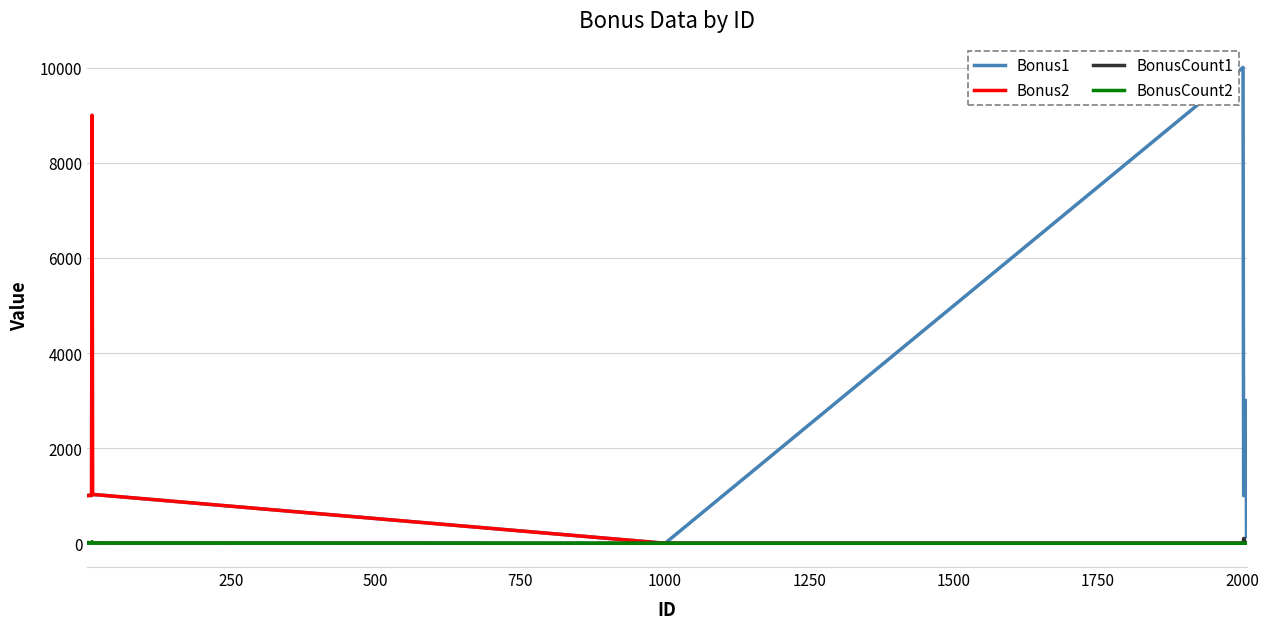

Which series has the largest total across all categories?

Bonus1